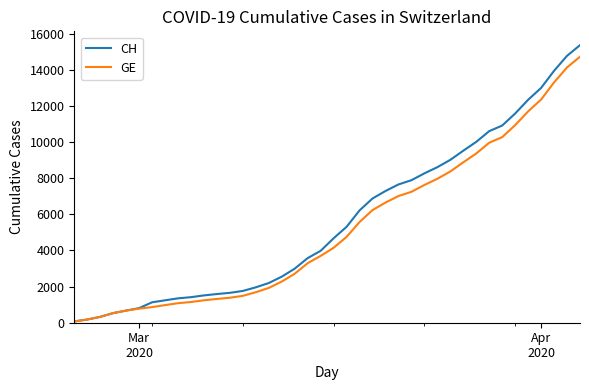

Which series has the largest range (max minus min)?

CH